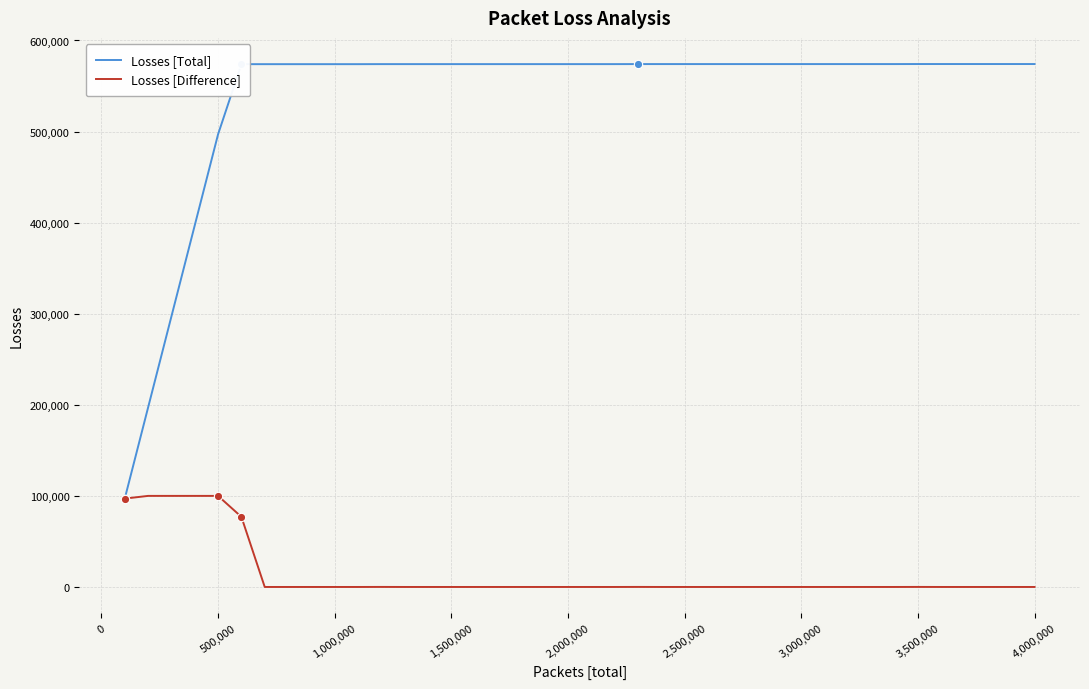

What is the maximum value for Losses [Total]?

574145